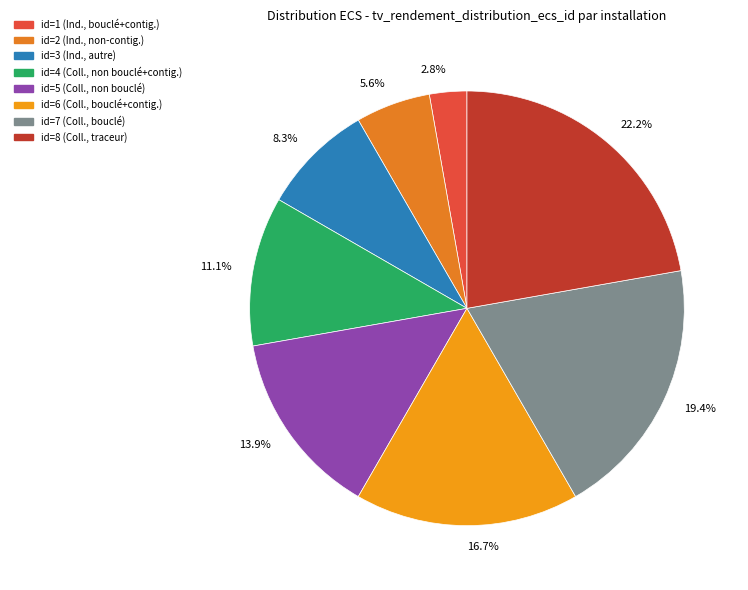

To the nearest percent, what is the difference between the largest and smallest slice percentages?

19%